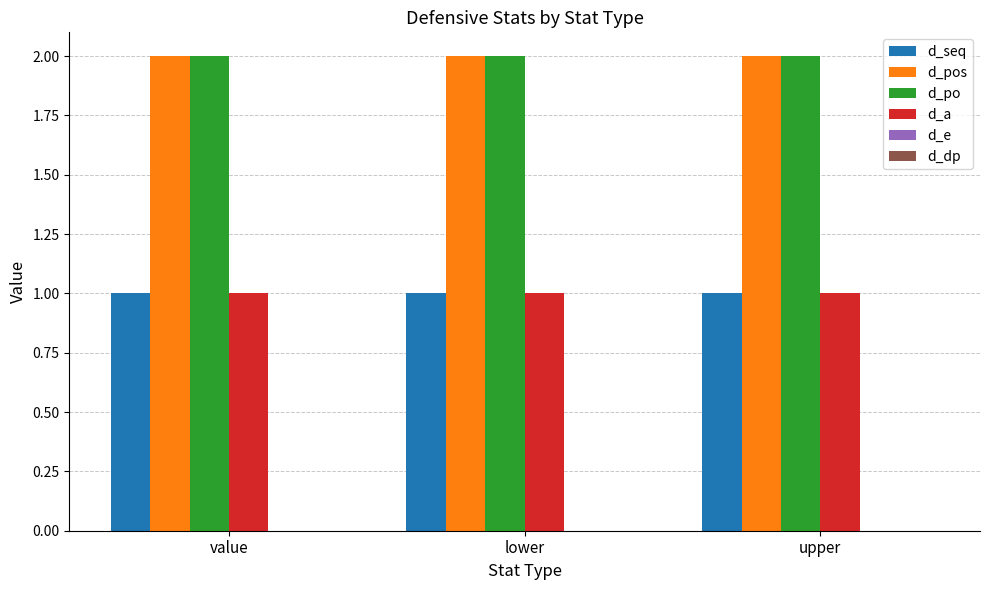

What is the total value across all series at value?

6